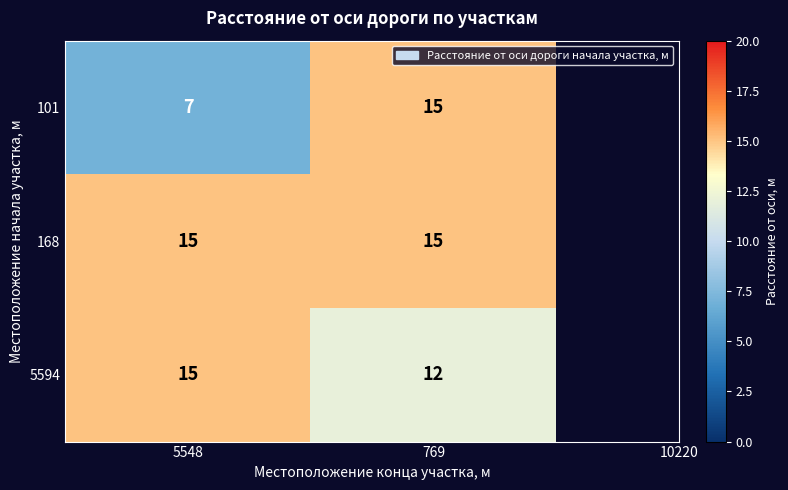

What is the difference between the highest and lowest values at 5548?

8